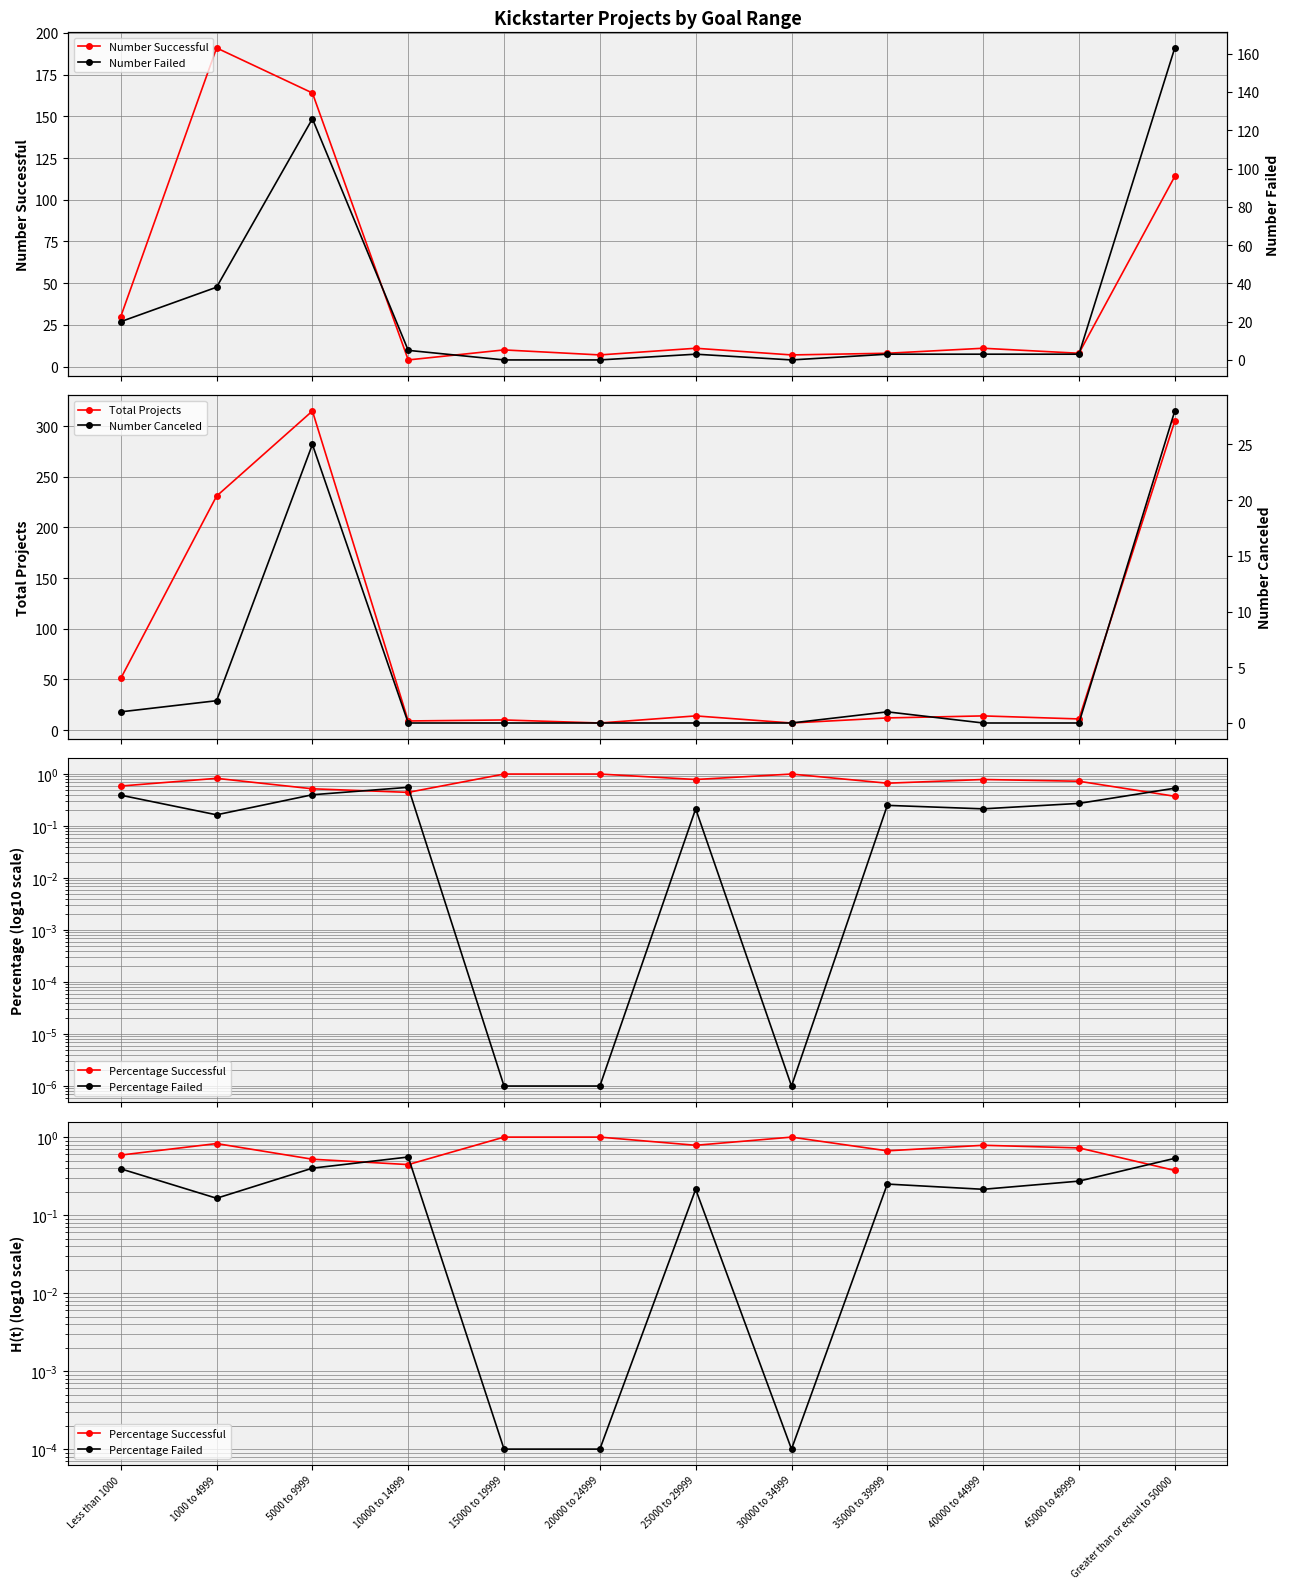

What is the sum of the Number Successful values at 1000 to 4999 and 20000 to 24999?

198.0